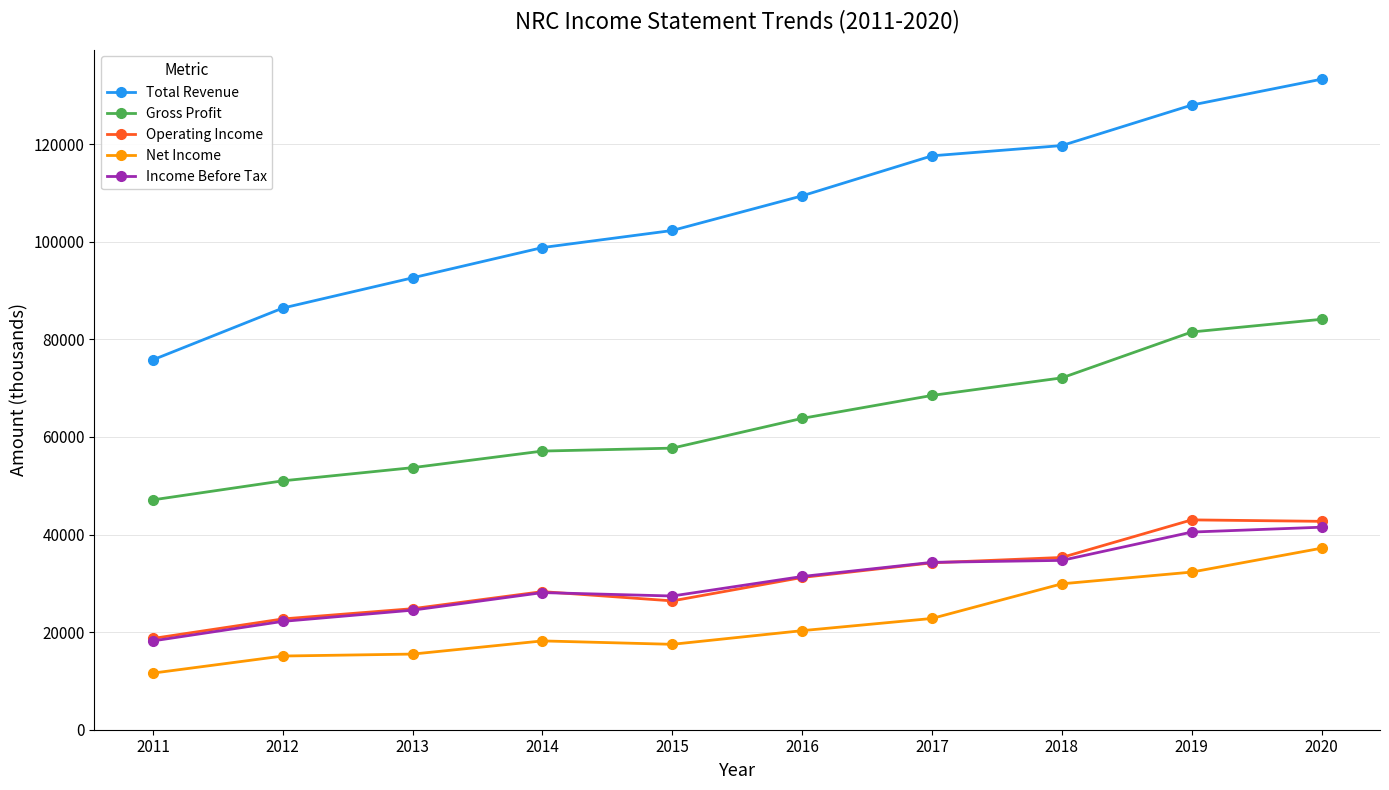

What is the minimum value for Income Before Tax?

18200